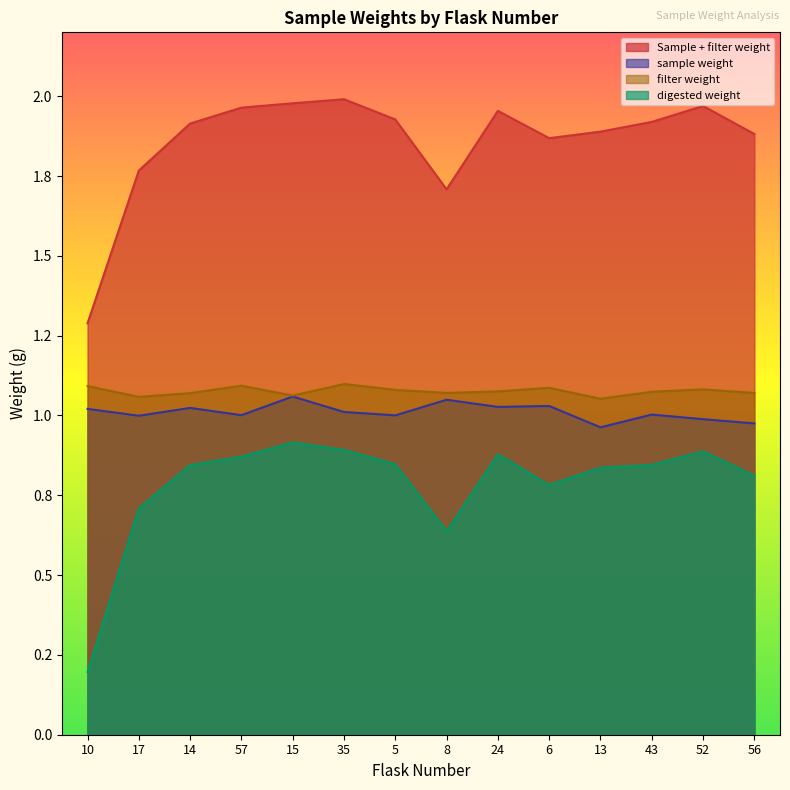

What is the value of the digested weight point at the 6th from the left?

0.9